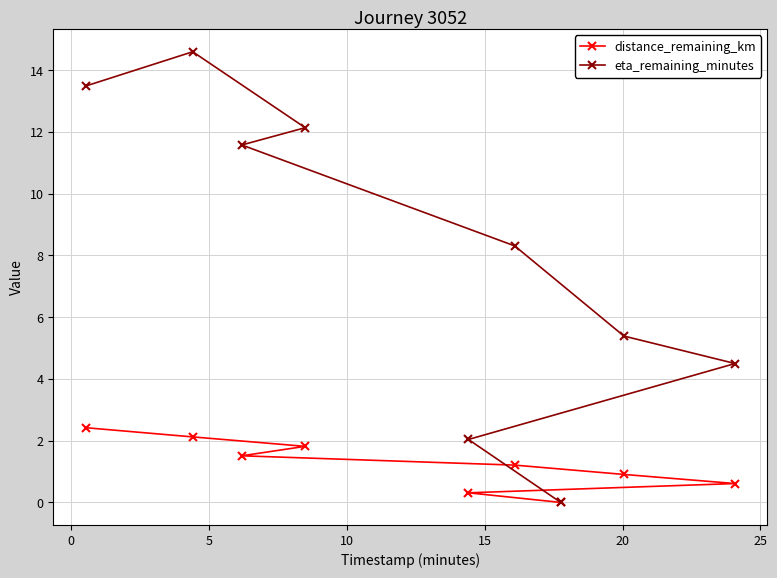

Which series has the widest spread of values?

eta_remaining_minutes